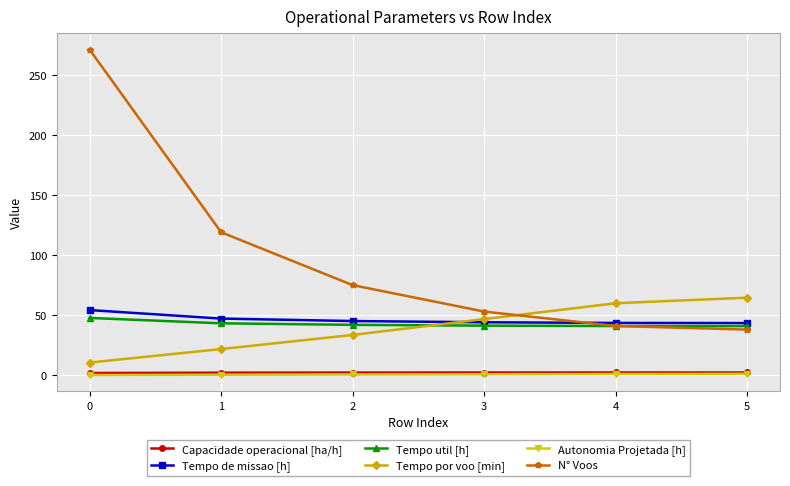

At how many categories does at least one series exceed 104?

2